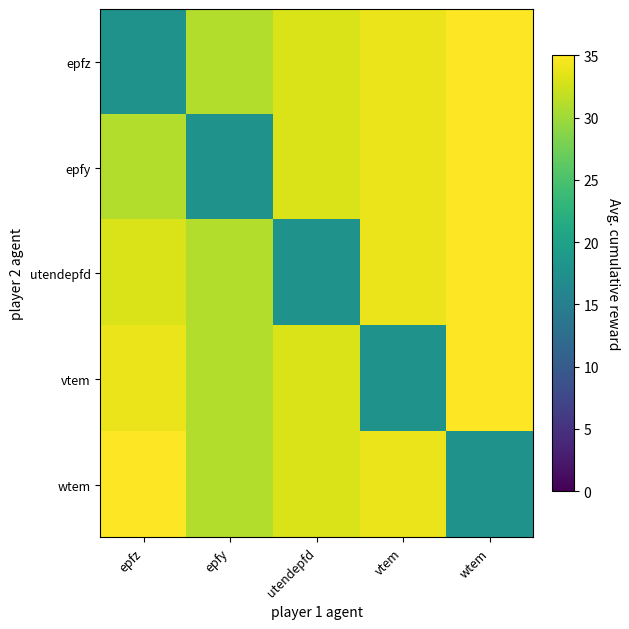

Reading right to left, list all the values displayed in this chart.

epfz: wtem=35	vtem=34	utendepfd=33	epfy=31	epfz=18
epfy: wtem=35	vtem=34	utendepfd=33	epfy=18	epfz=31
utendepfd: wtem=35	vtem=34	utendepfd=18	epfy=31	epfz=33
vtem: wtem=35	vtem=18	utendepfd=33	epfy=31	epfz=34
wtem: wtem=18	vtem=34	utendepfd=33	epfy=31	epfz=35